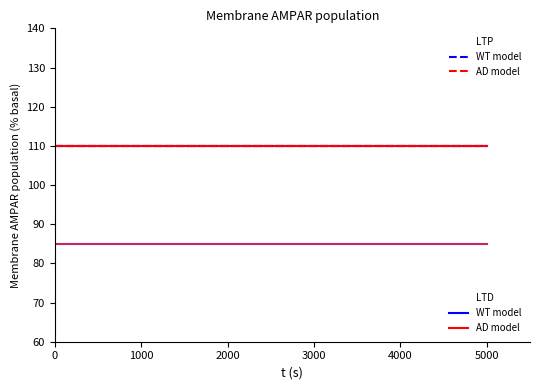

Reading left to right, extract all data points from this chart.

LTP WT model: 110	110	110	110	110	110	110	110	110	110	110	110	110	110	110	110	110	110	110	110	110	110	110	110
LTP AD model: 110	110	110	110	110	110	110	110	110	110	110	110	110	110	110	110	110	110	110	110	110	110	110	110
LTP WT dashed: 110	110	110	110	110	110	110	110	110	110	110	110	110	110	110	110	110	110	110	110	110	110	110	110
LTP AD dashed: 110	110	110	110	110	110	110	110	110	110	110	110	110	110	110	110	110	110	110	110	110	110	110	110
LTD WT model: 85	85	85	85	85	85	85	85	85	85	85	85	85	85	85	85	85	85	85	85	85	85	85	85
LTD AD model: 85	85	85	85	85	85	85	85	85	85	85	85	85	85	85	85	85	85	85	85	85	85	85	85